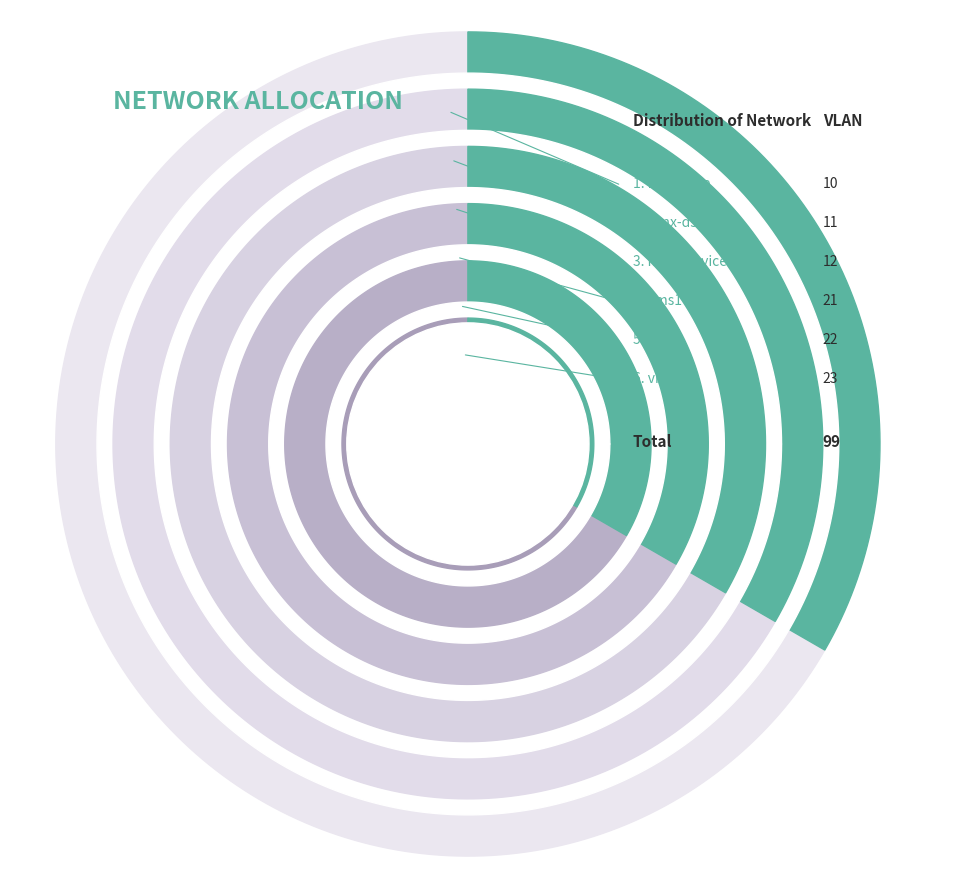

How many slices are in this pie chart?

6